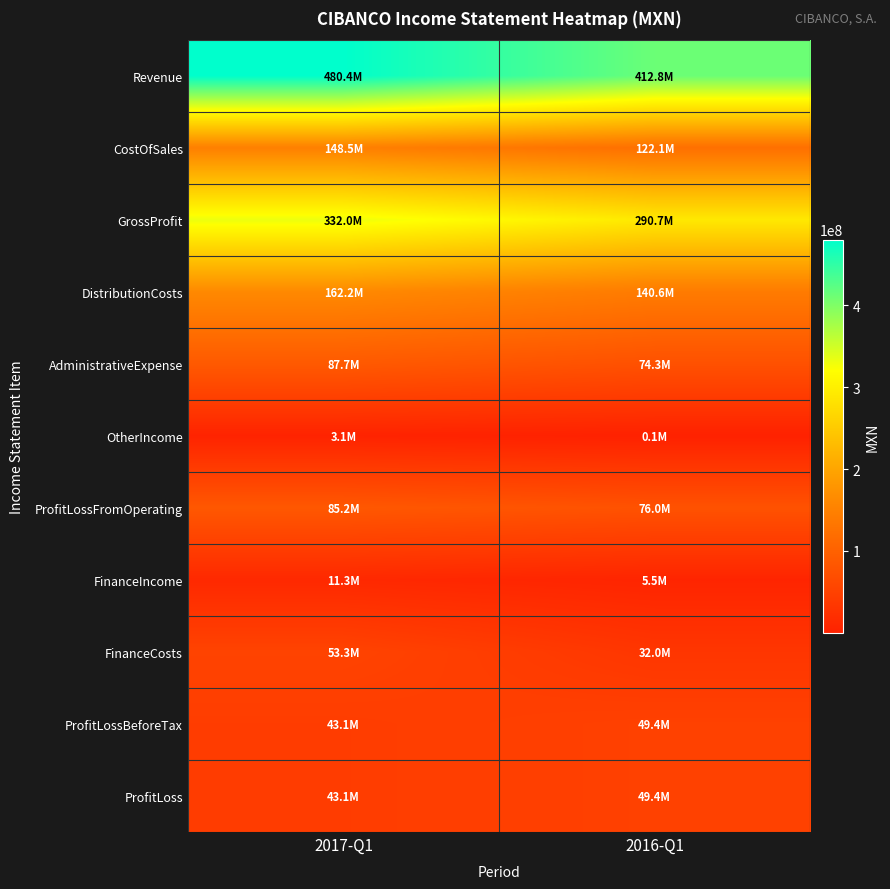

At which category is the sum across all series the highest?

2017-Q1